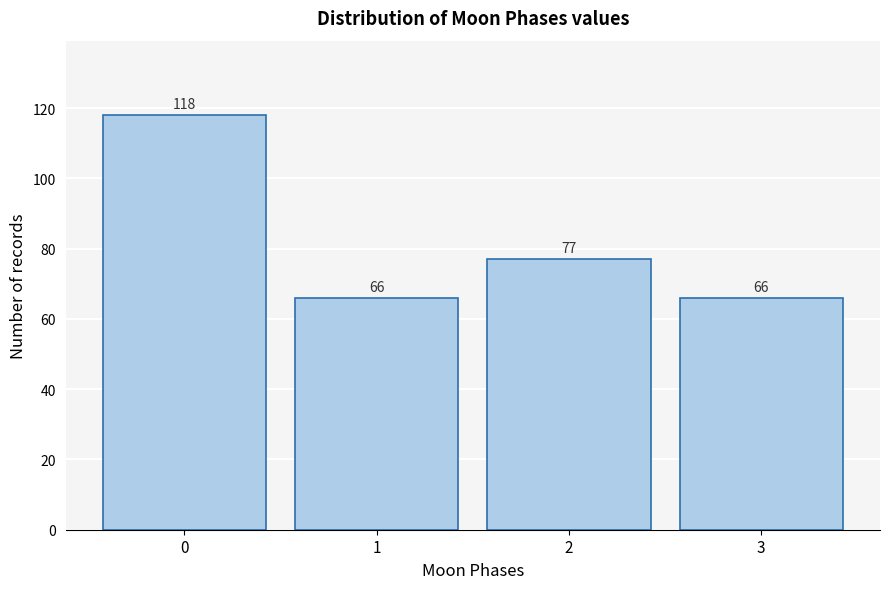

Reading left to right, what are all the values shown in this chart?

0=118	1=66	2=77	3=66